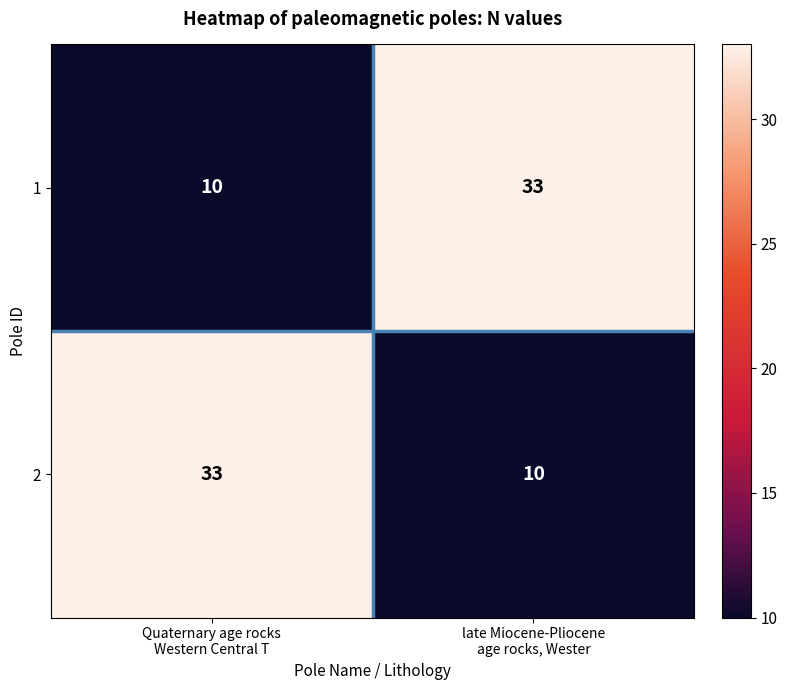

What is the difference between the maximum and minimum values in the 2 series?

23